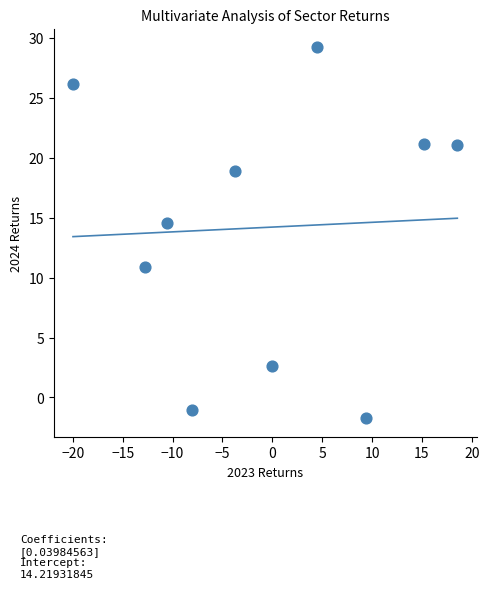

What Y value in the scatter plot is closest to 13?

14.6